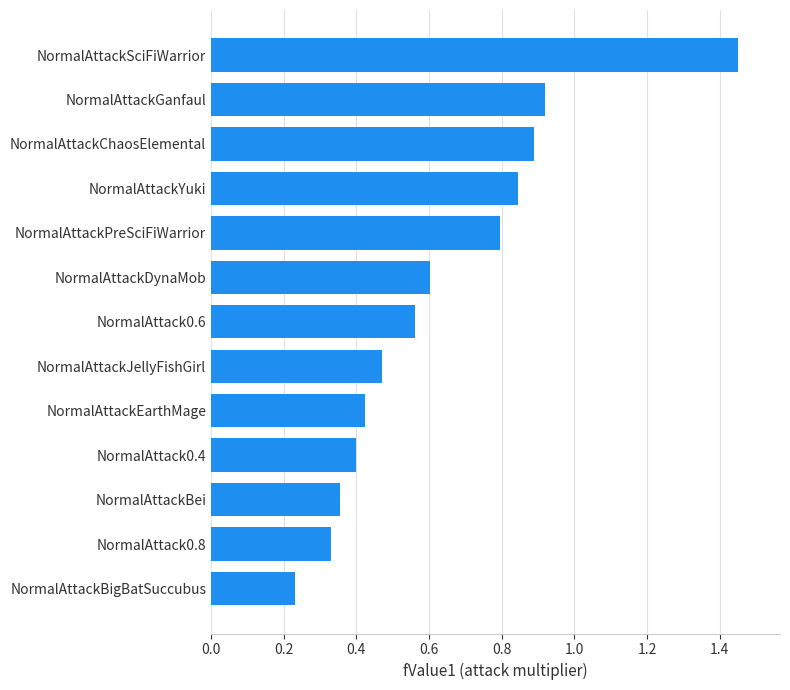

What is the difference between the second highest and minimum values?

0.7